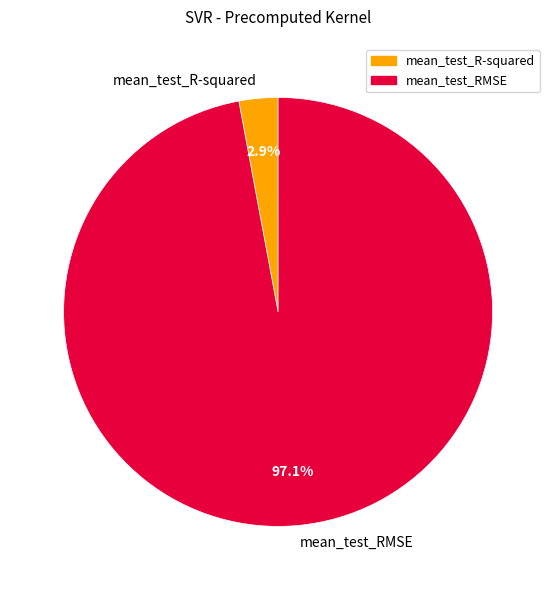

Rank the categories by value from lowest to highest.

mean_test_R-squared, mean_test_RMSE